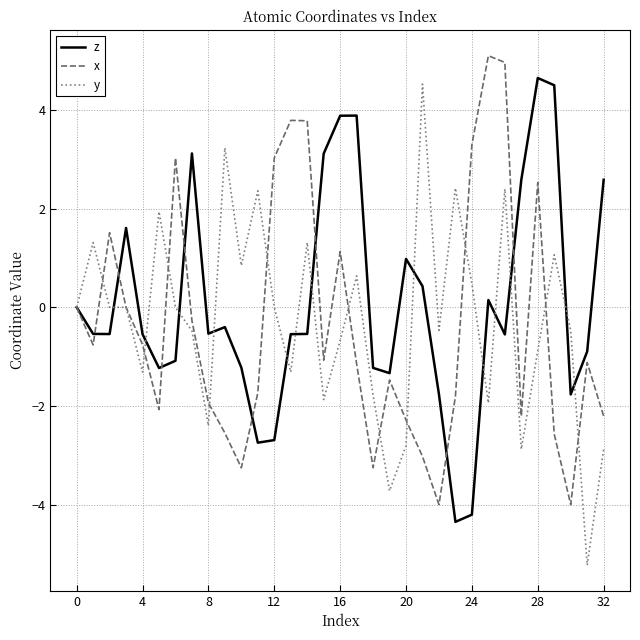

What is the maximum value for y?

4.5